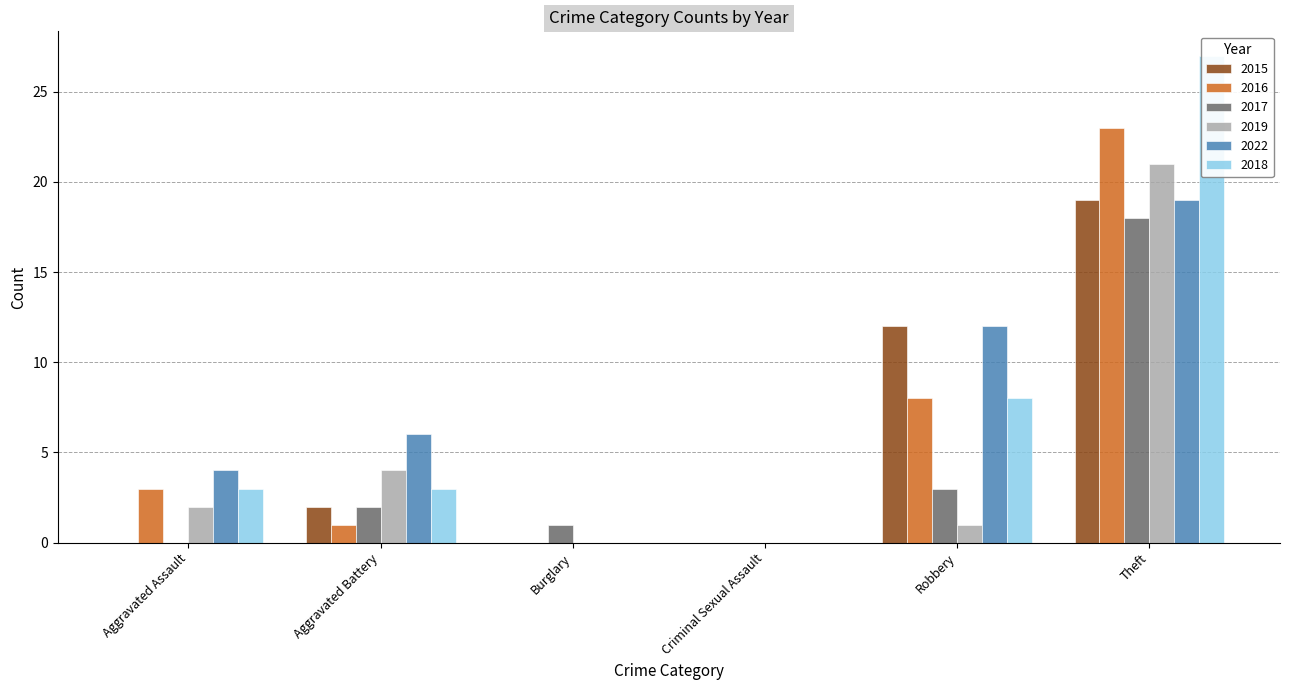

The value of 2022 at Robbery is 21. True or false?

False